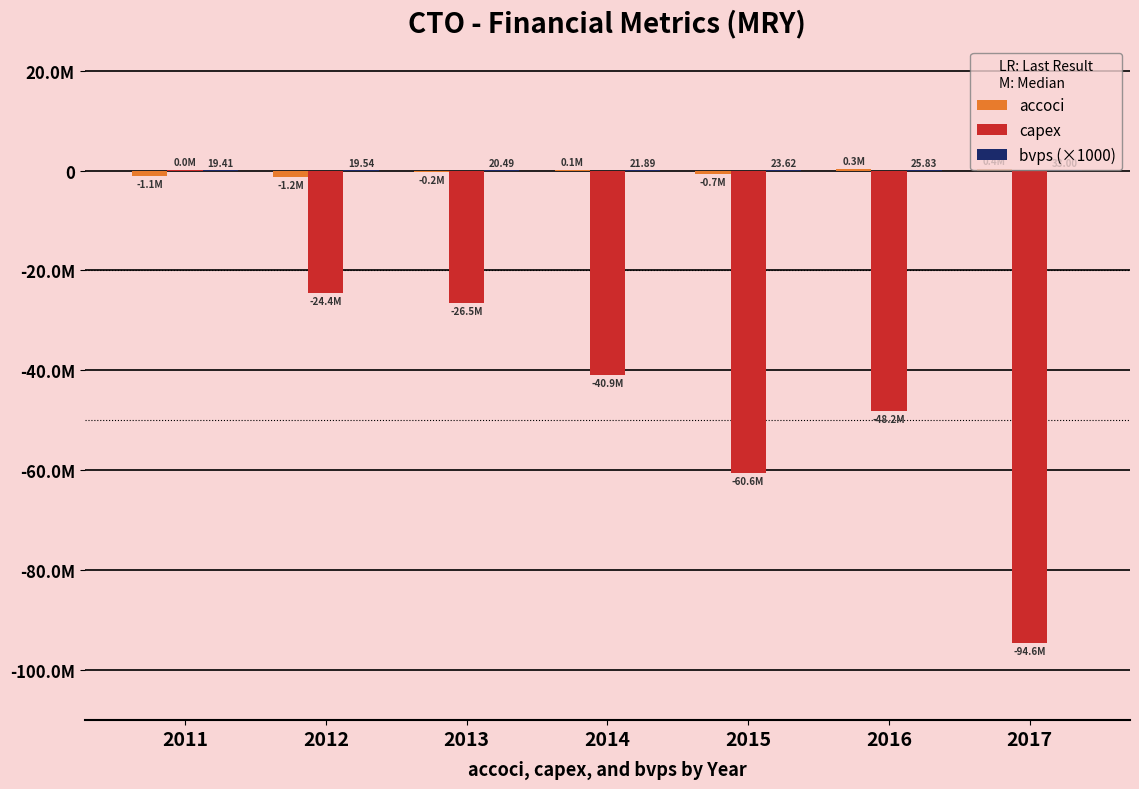

What is the total value across all series at 2016?

-47876854